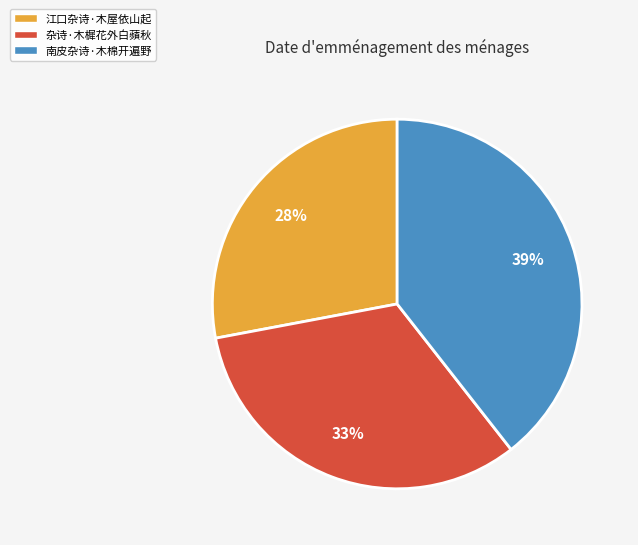

Which slice is the smallest?

江口杂诗·木屋依山起